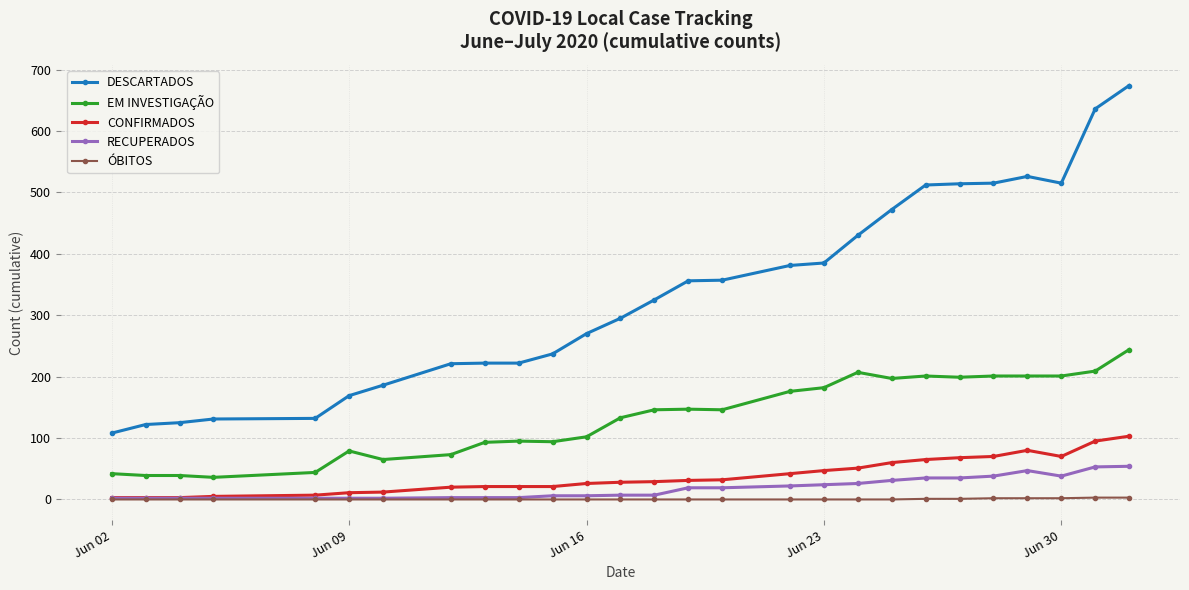

Which series has the widest spread of values?

DESCARTADOS